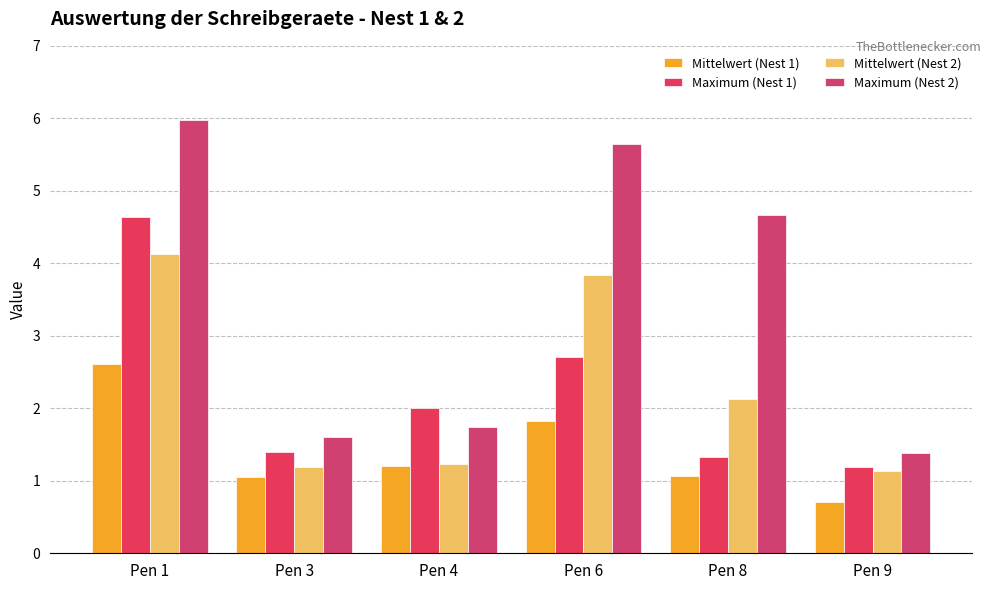

How many data points in Maximum (Nest 1) are above 2?

3